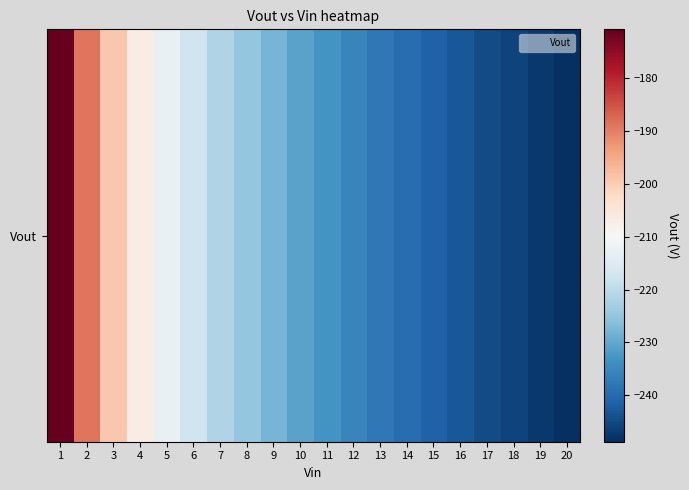

What is the greatest value displayed?

-170.9